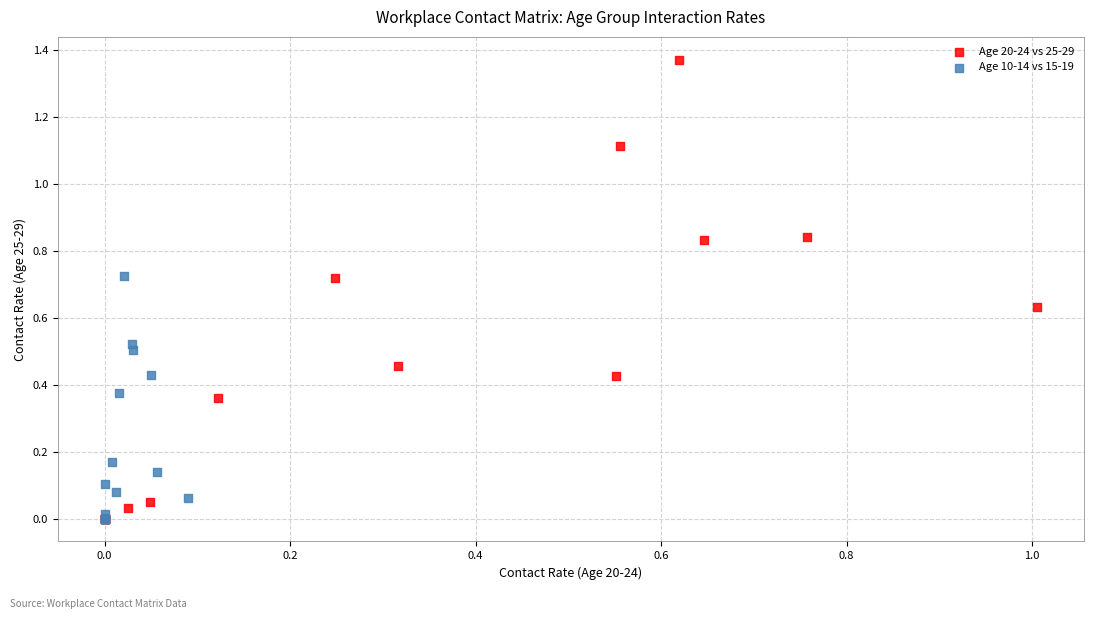

Which series has the largest Y range (max minus min)?

Age 20-24 vs 25-29